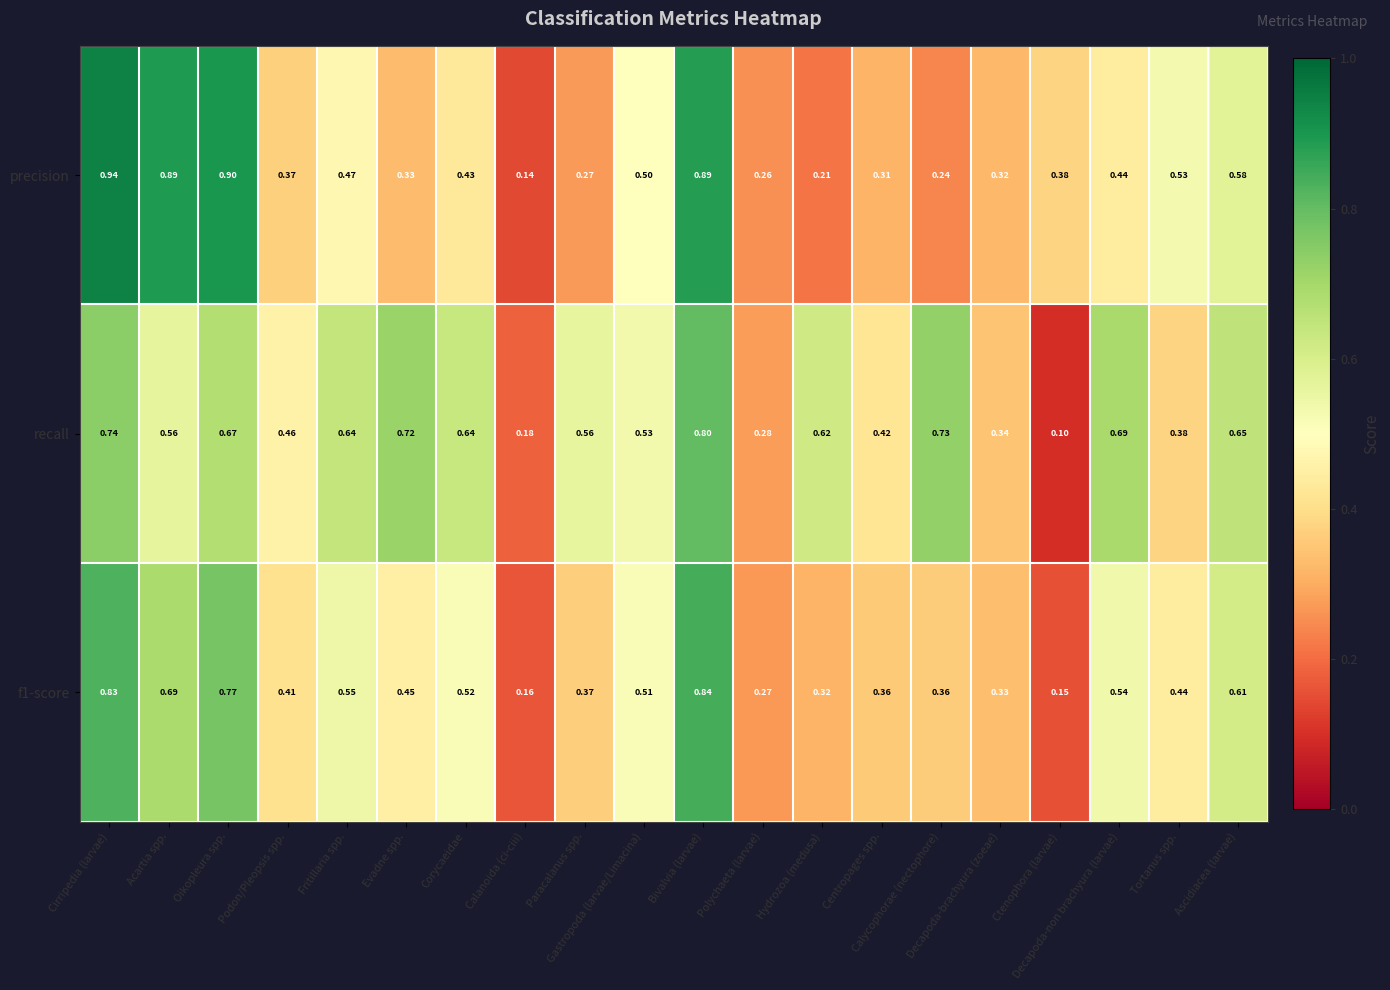

Which series has the widest spread of values?

precision